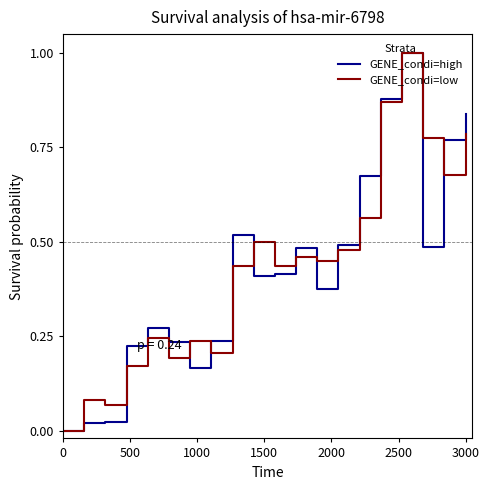

What is the maximum value for GENE_condi=high?

1.0